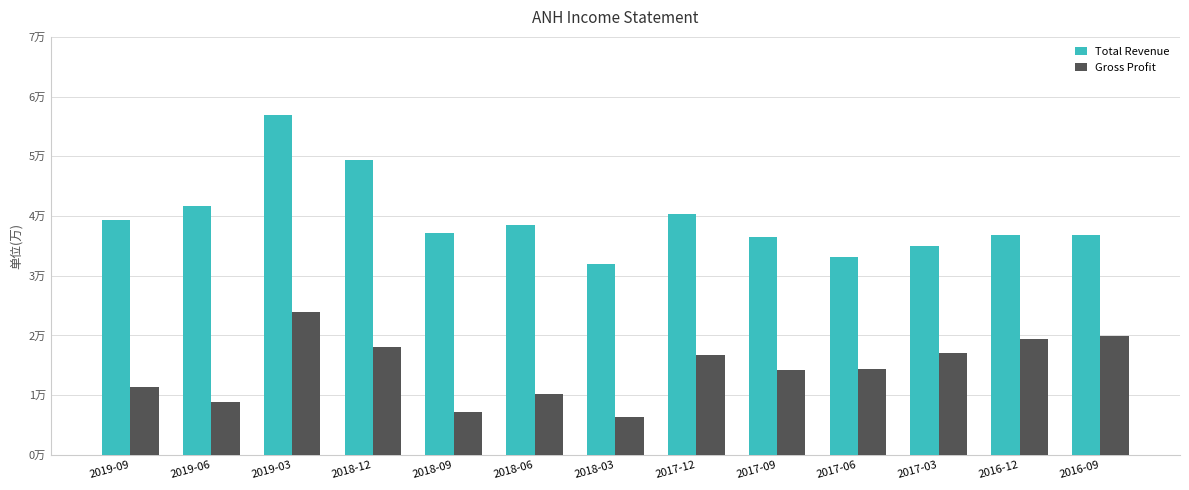

What is the average value of the Gross Profit series?

14431